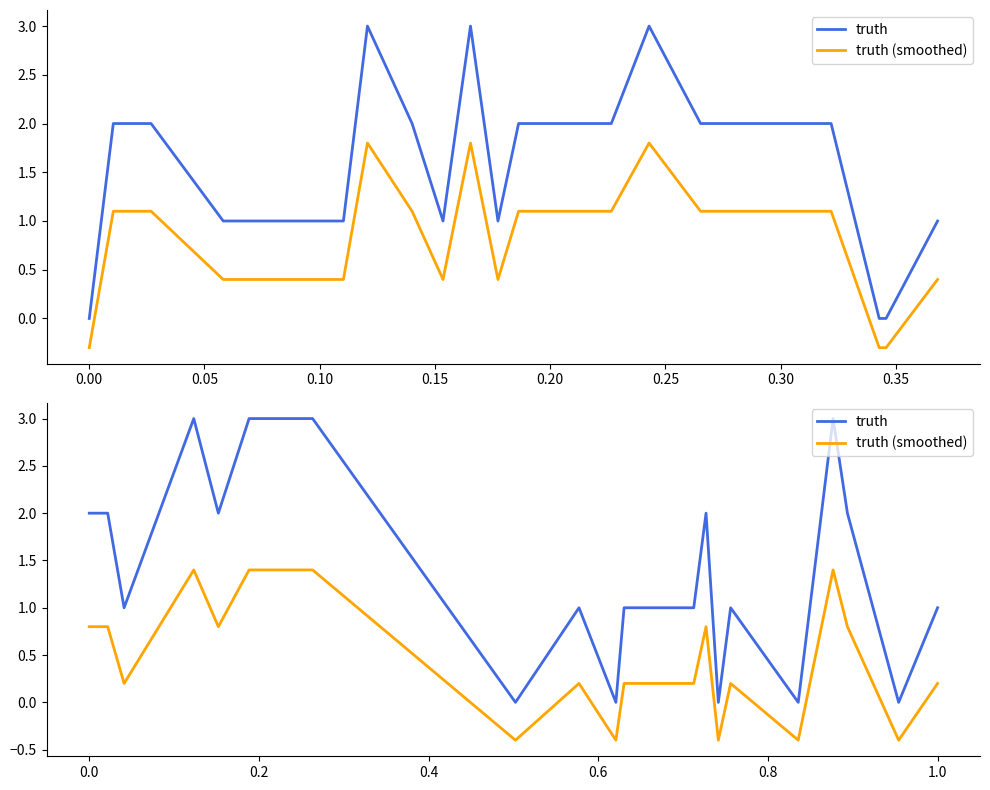

Rank the series by their maximum value, from highest to lowest.

truth, truth (smoothed)